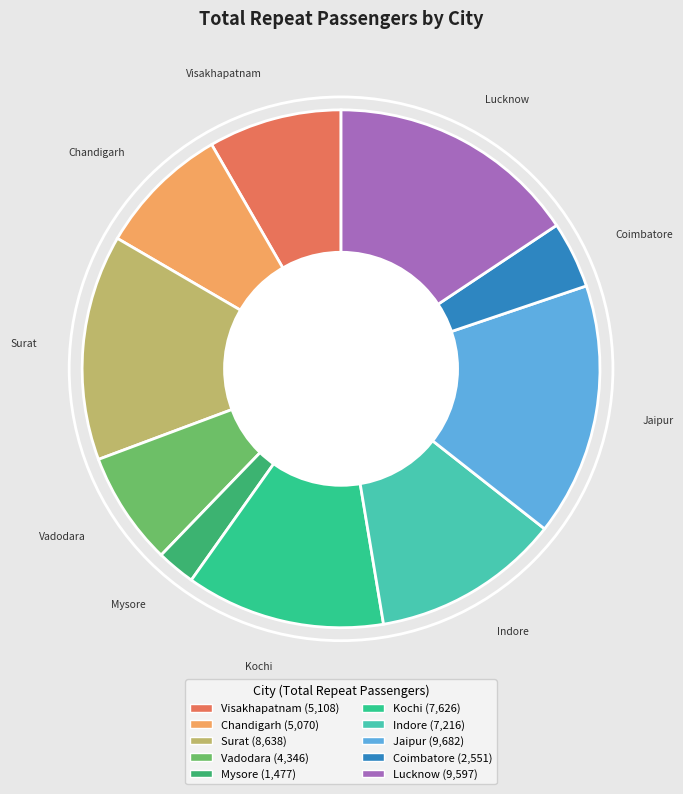

Do Indore and Jaipur together represent more than half of the pie?

No